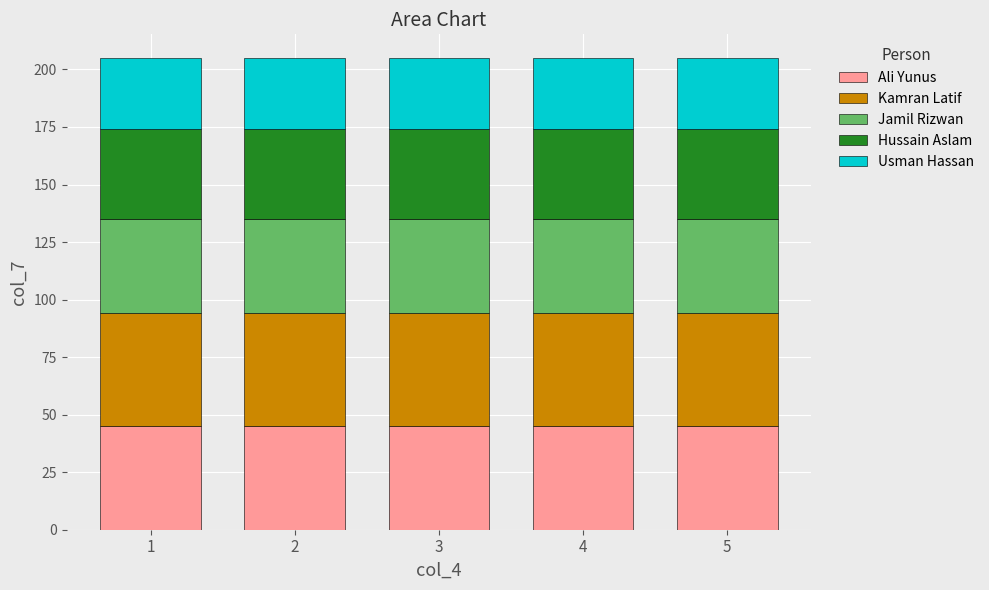

What is the lowest value of the Ali Yunus series?

45